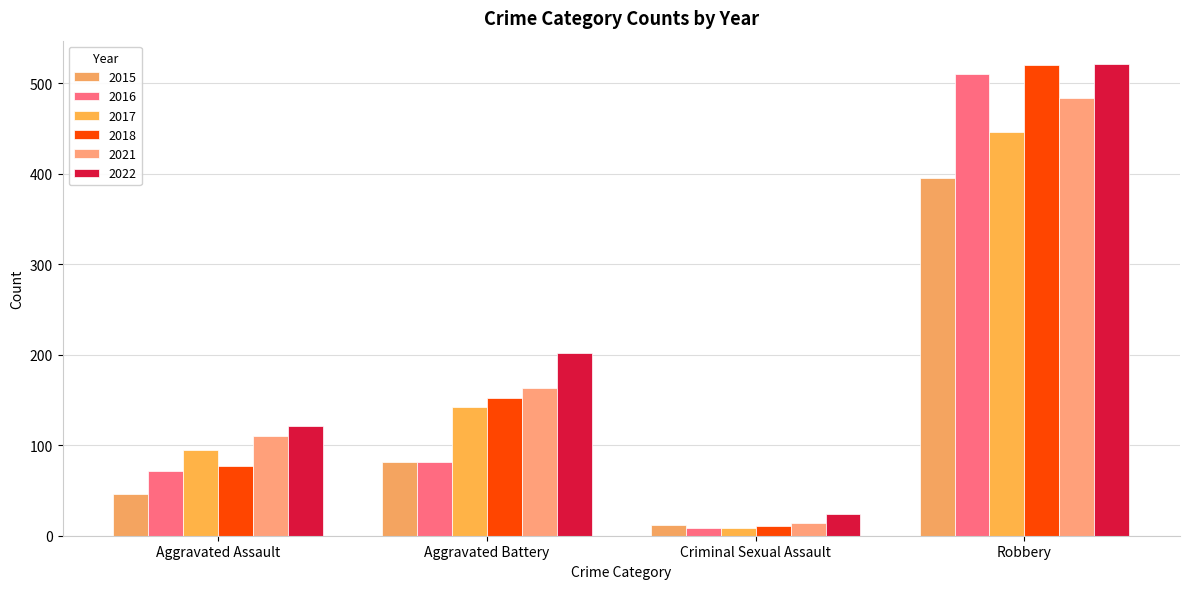

At how many categories does at least one series exceed 172?

2